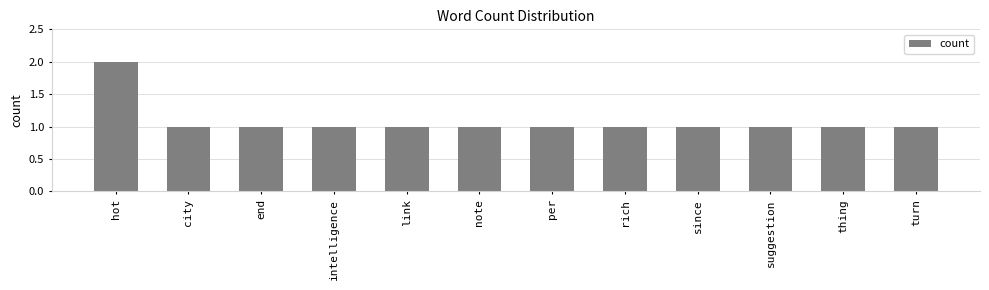

Reading right to left, extract all data points from this chart.

1	1	1	1	1	1	1	1	1	1	1	2